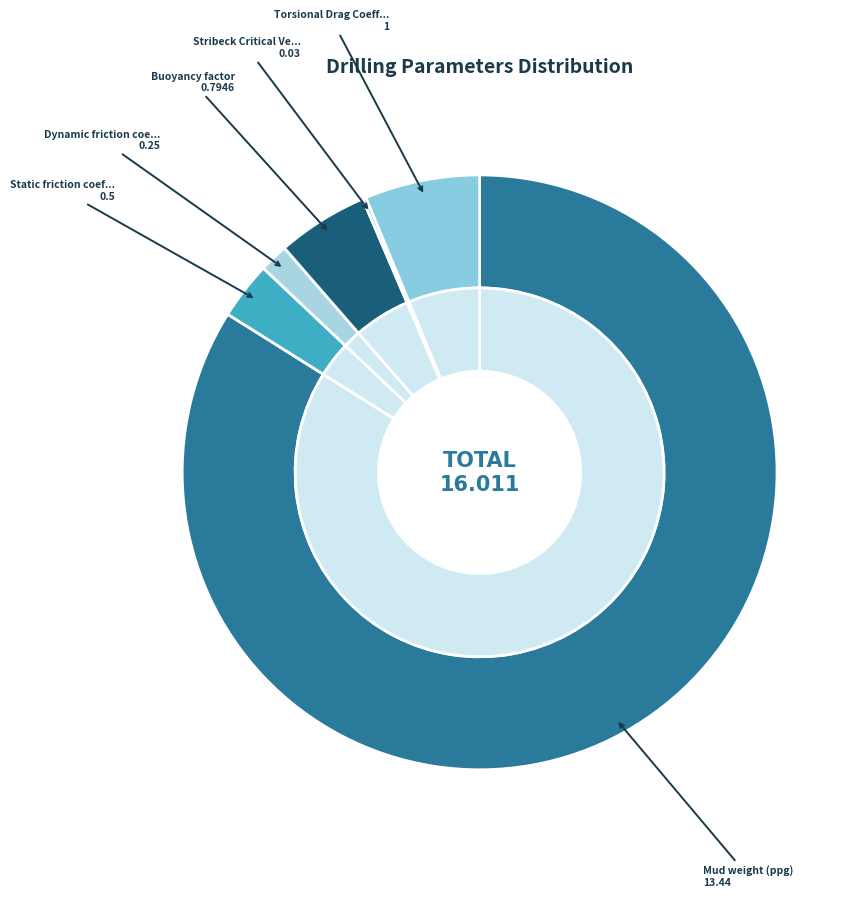

Does any single category account for the majority?

Yes